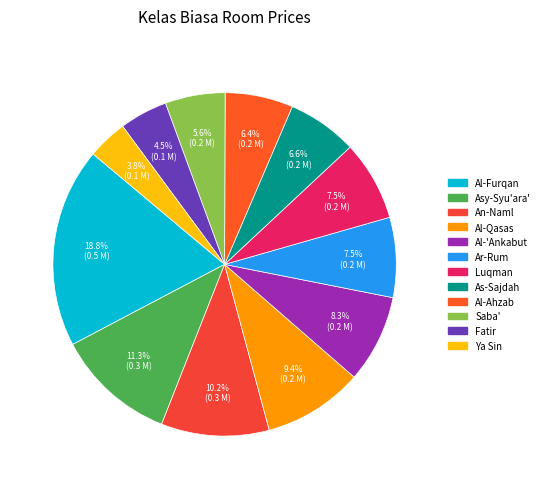

How many slices are in this pie chart?

12